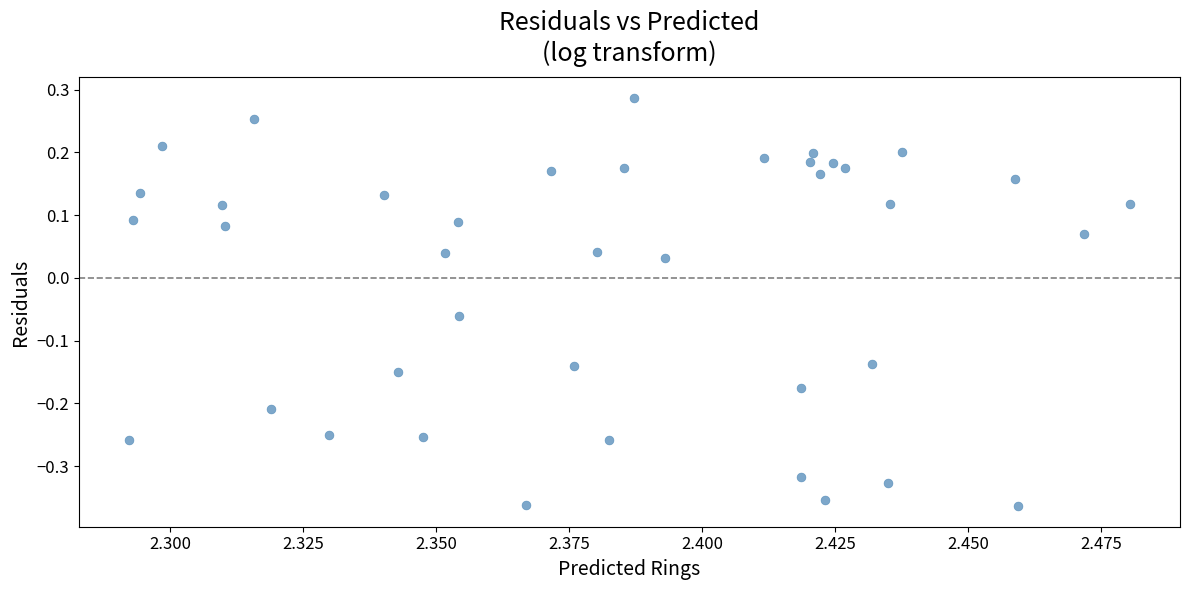

What is the range of Y values (max minus min)?

0.7